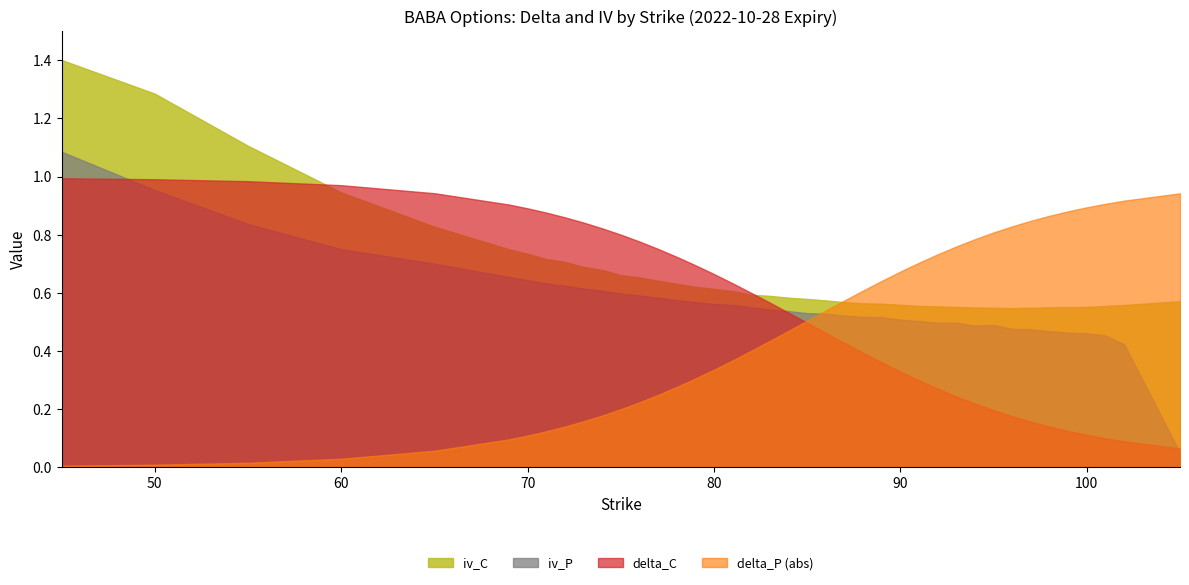

At how many categories does at least one series exceed 0?

40